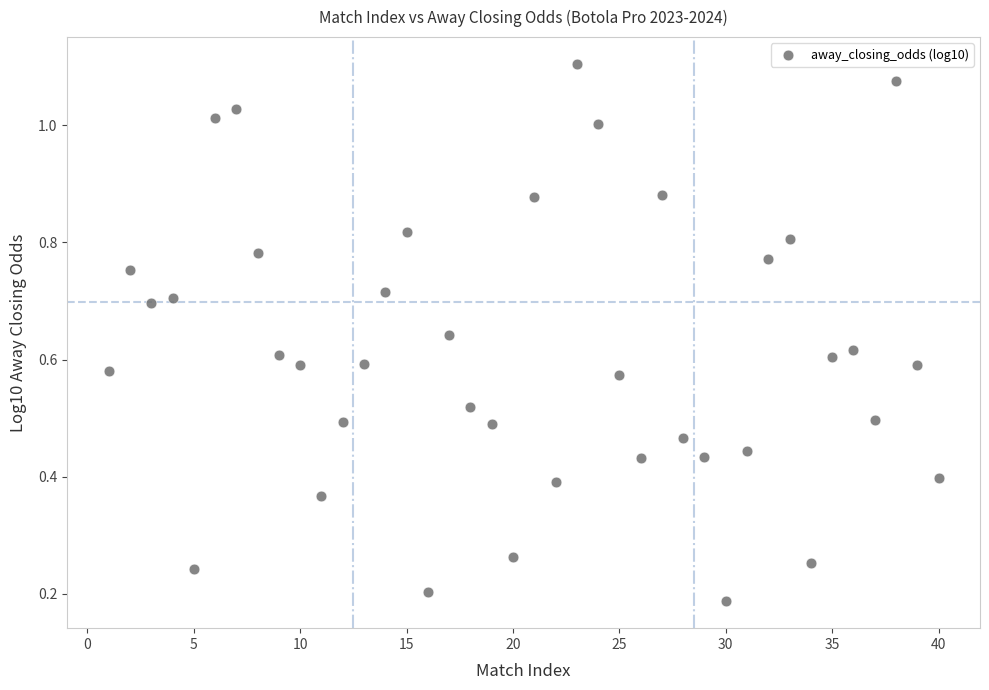

What is the range of X values (max minus min)?

39.0